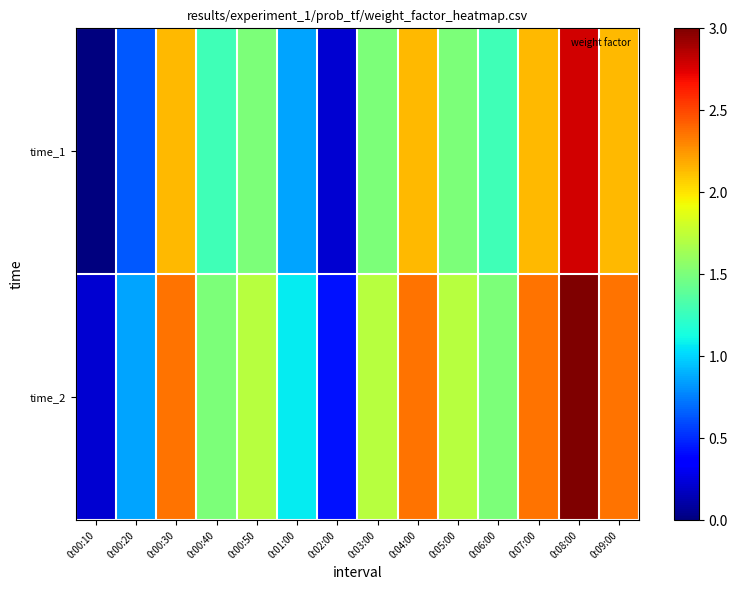

Reading left to right, extract all data points from this chart.

time_1: 0:00:10=0.0	0:00:20=0.6	0:00:30=2.1	0:00:40=1.3	0:00:50=1.5	0:01:00=0.9	0:02:00=0.2	0:03:00=1.5	0:04:00=2.1	0:05:00=1.5	0:06:00=1.3	0:07:00=2.1	0:08:00=2.8	0:09:00=2.1
time_2: 0:00:10=0.2	0:00:20=0.9	0:00:30=2.4	0:00:40=1.5	0:00:50=1.7	0:01:00=1.1	0:02:00=0.4	0:03:00=1.7	0:04:00=2.4	0:05:00=1.7	0:06:00=1.5	0:07:00=2.4	0:08:00=3.0	0:09:00=2.4